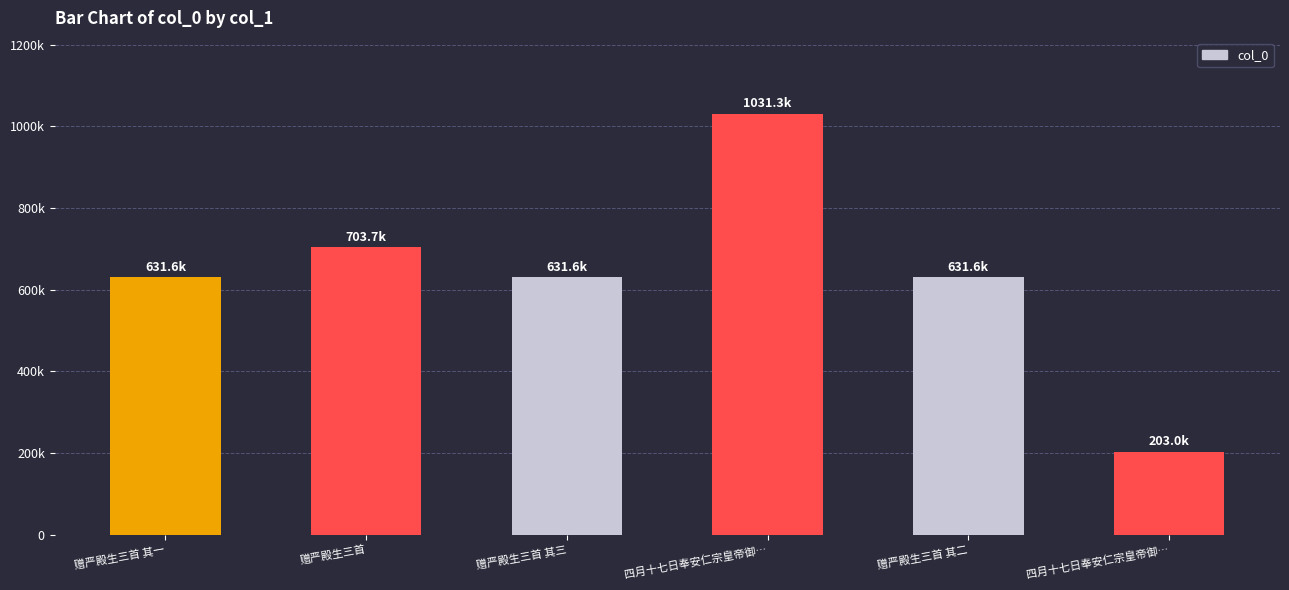

What is the greatest value displayed?

1031296